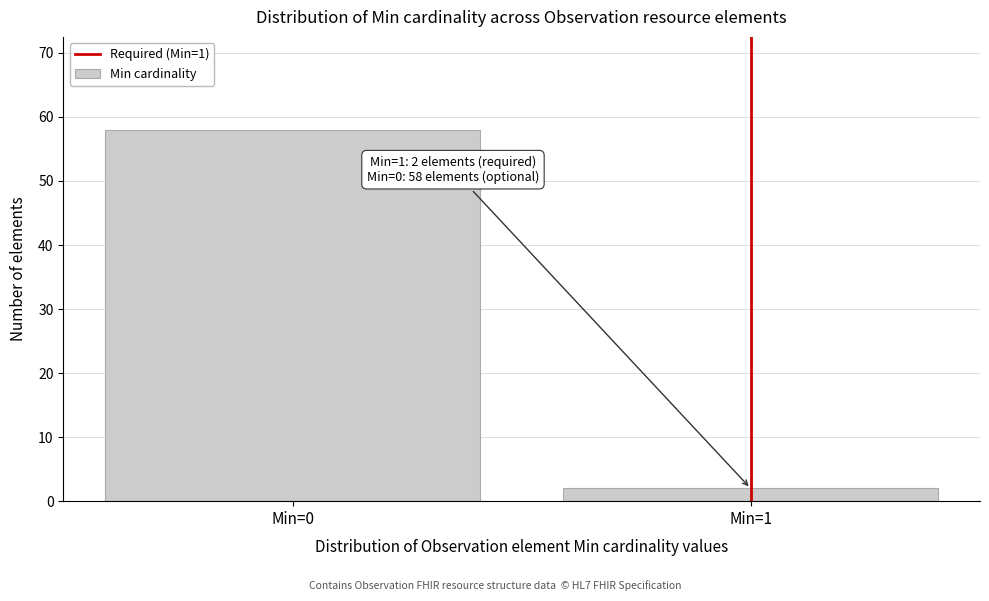

Reading left to right, list all the values displayed in this chart.

58	2